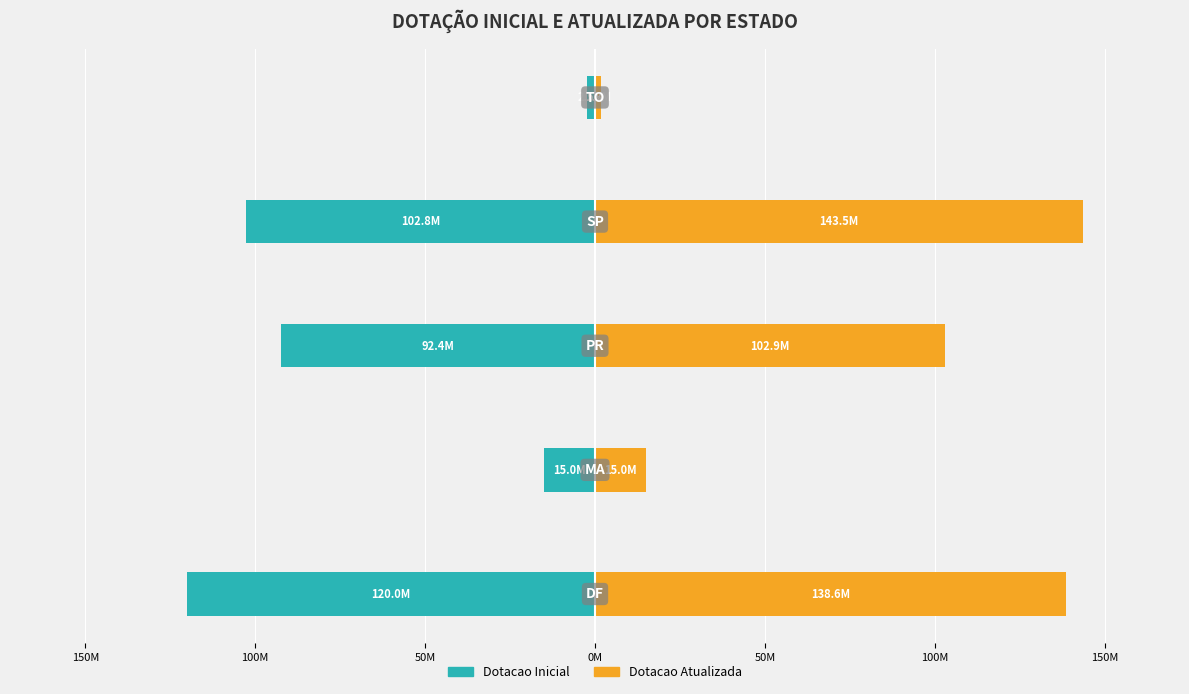

Rank the series by their average value, from lowest to highest.

Dotacao Inicial, Dotacao Atualizada